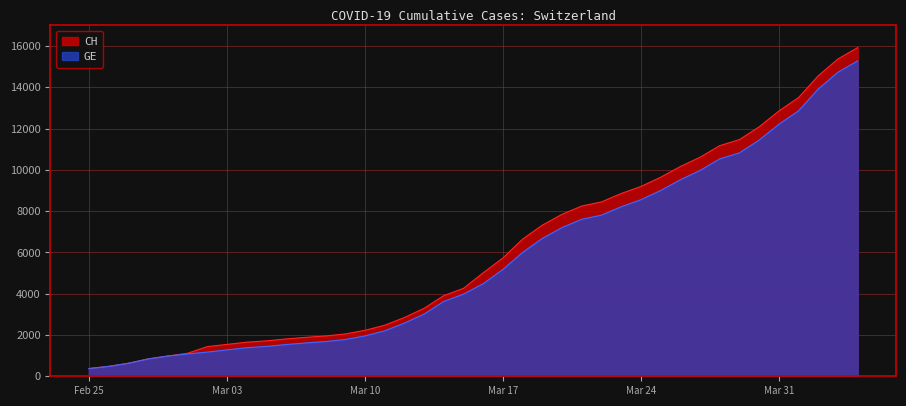

What is the label of the 23rd point from the right?

2020-03-13